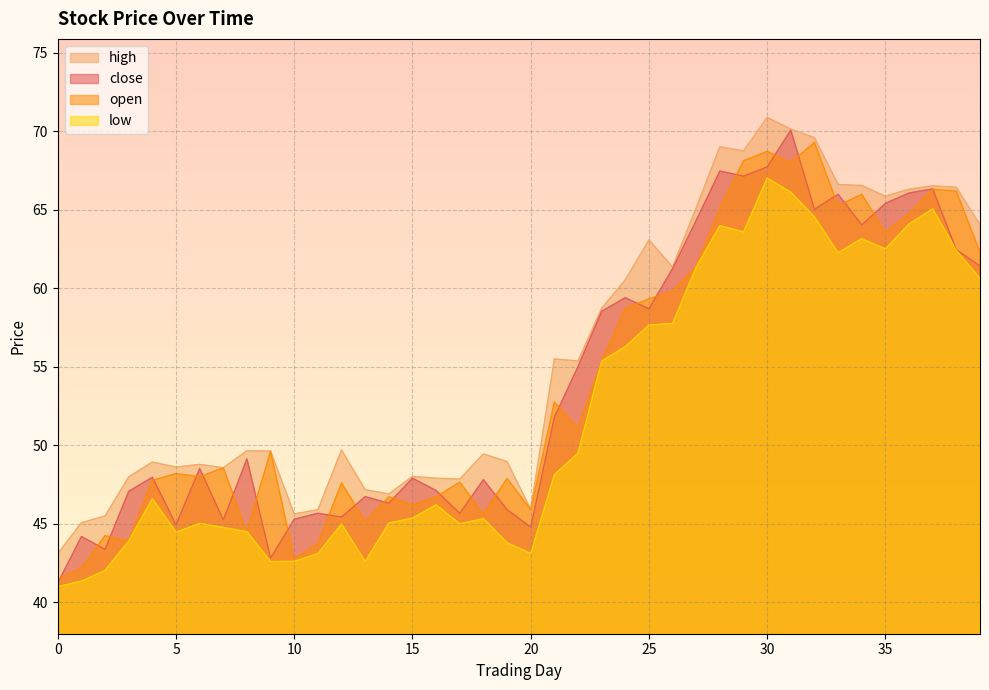

True or false: close and high intersect in this chart.

False